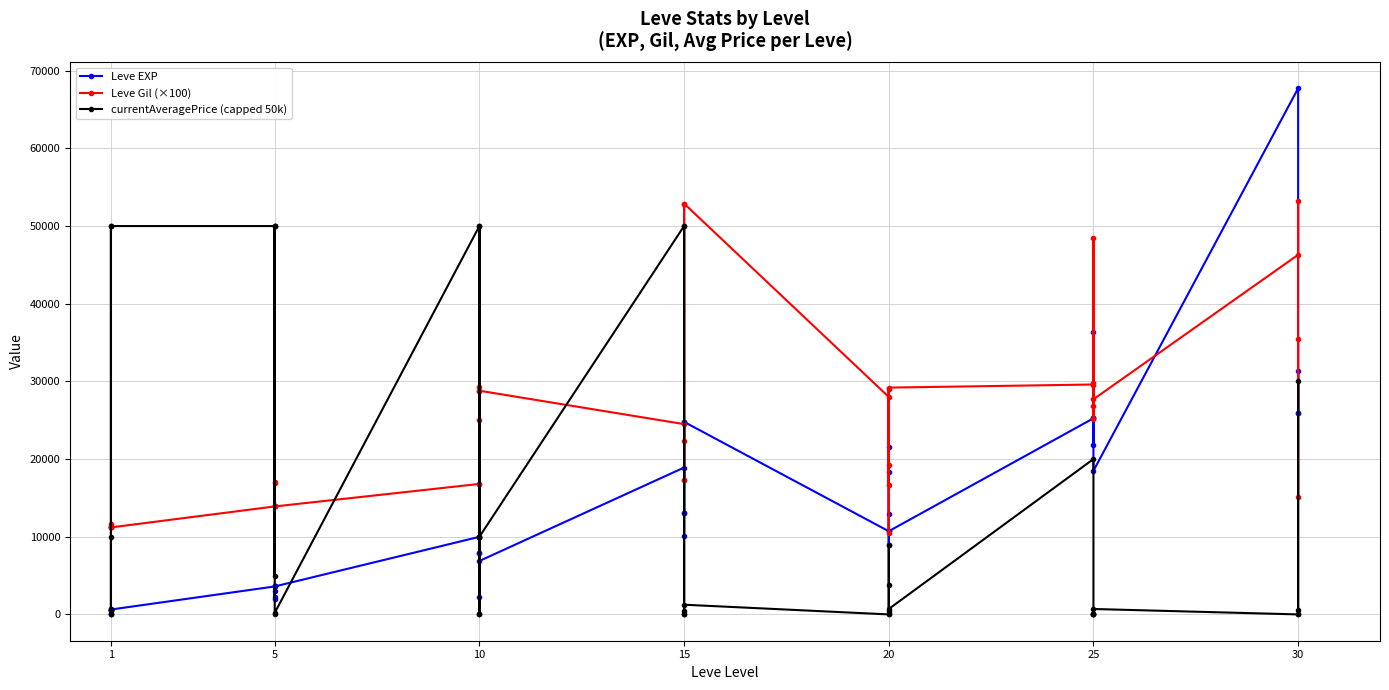

True or false: Leve EXP has more than 1 interior local peaks.

True